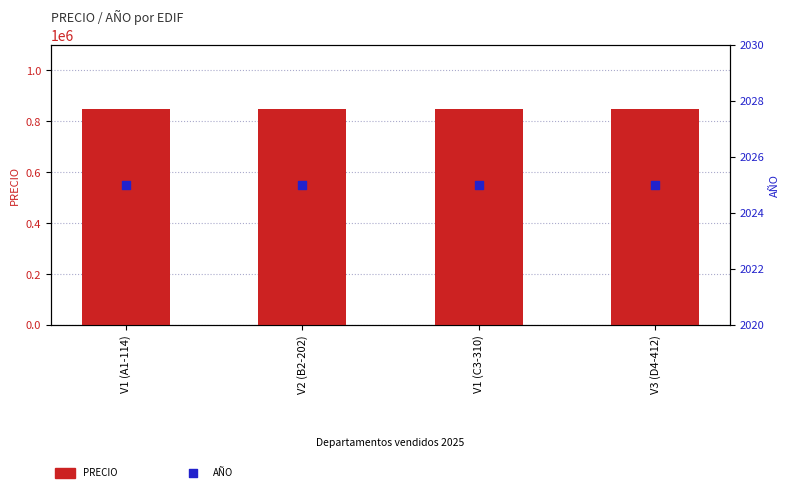

At how many categories does at least one series exceed 661406?

4